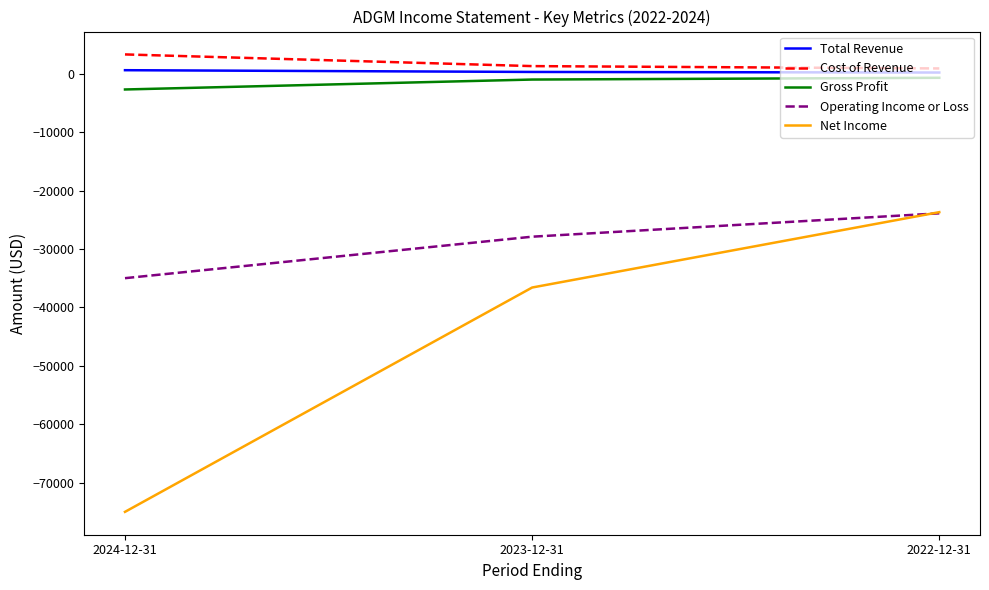

What is the difference between the second highest and minimum values in the Total Revenue series?

100